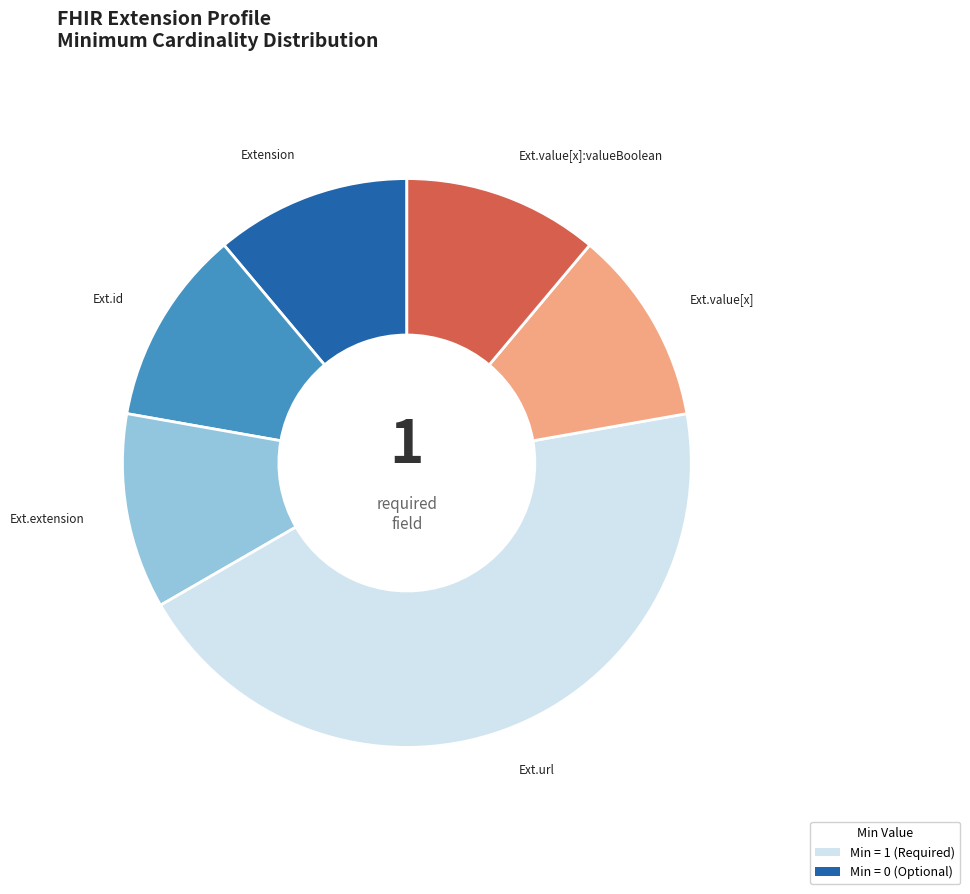

Does any single category account for the majority?

No